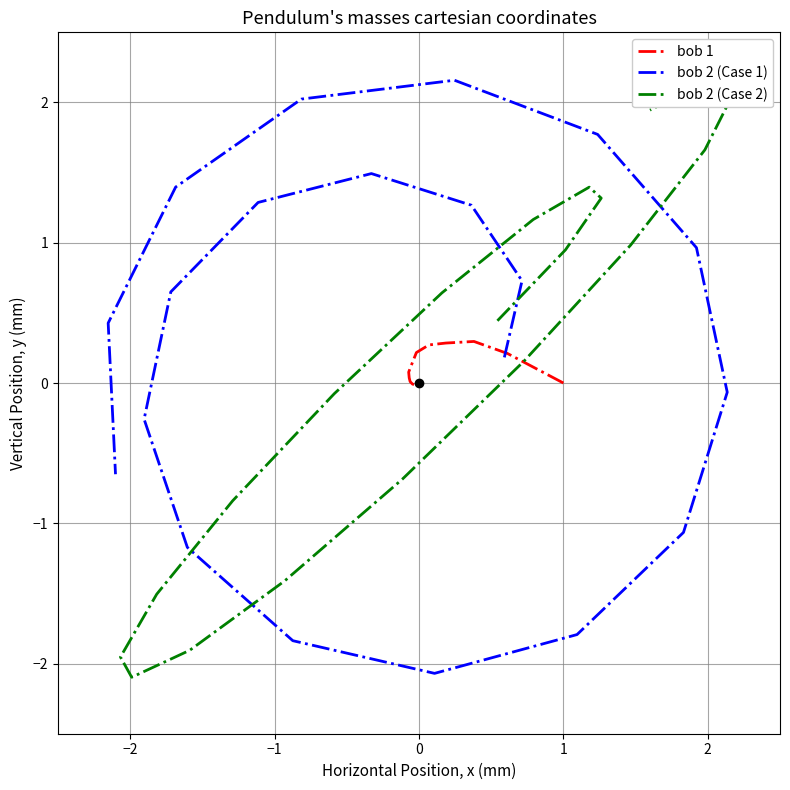

How many lines are shown in the chart?

3